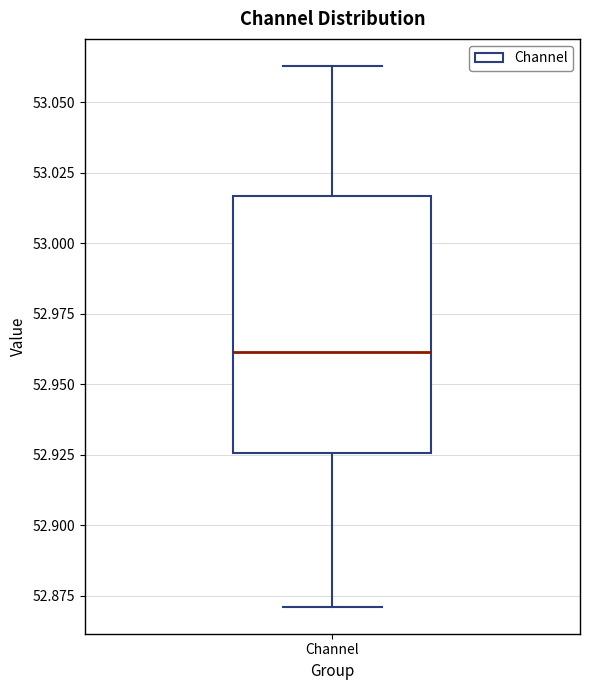

Transcribe this box plot: give where the median line is, the range the box spans, and where the two whiskers end, as read against the y-axis. The values are not printed on the chart, so give them approximately, as read against the axis.

median 52.960, box 52.925 to 53.015, whiskers 52.870 to 53.065